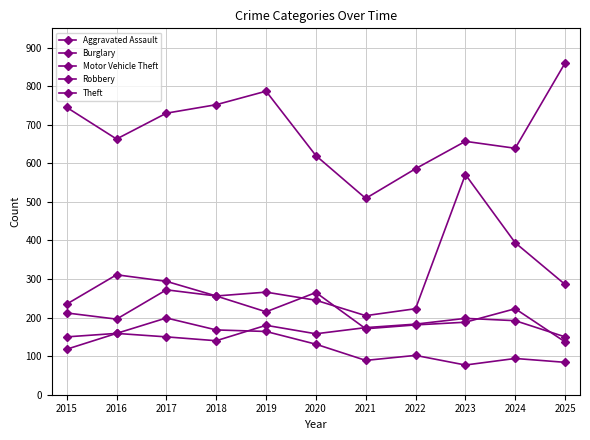

Does the chart have visible grid lines?

Yes